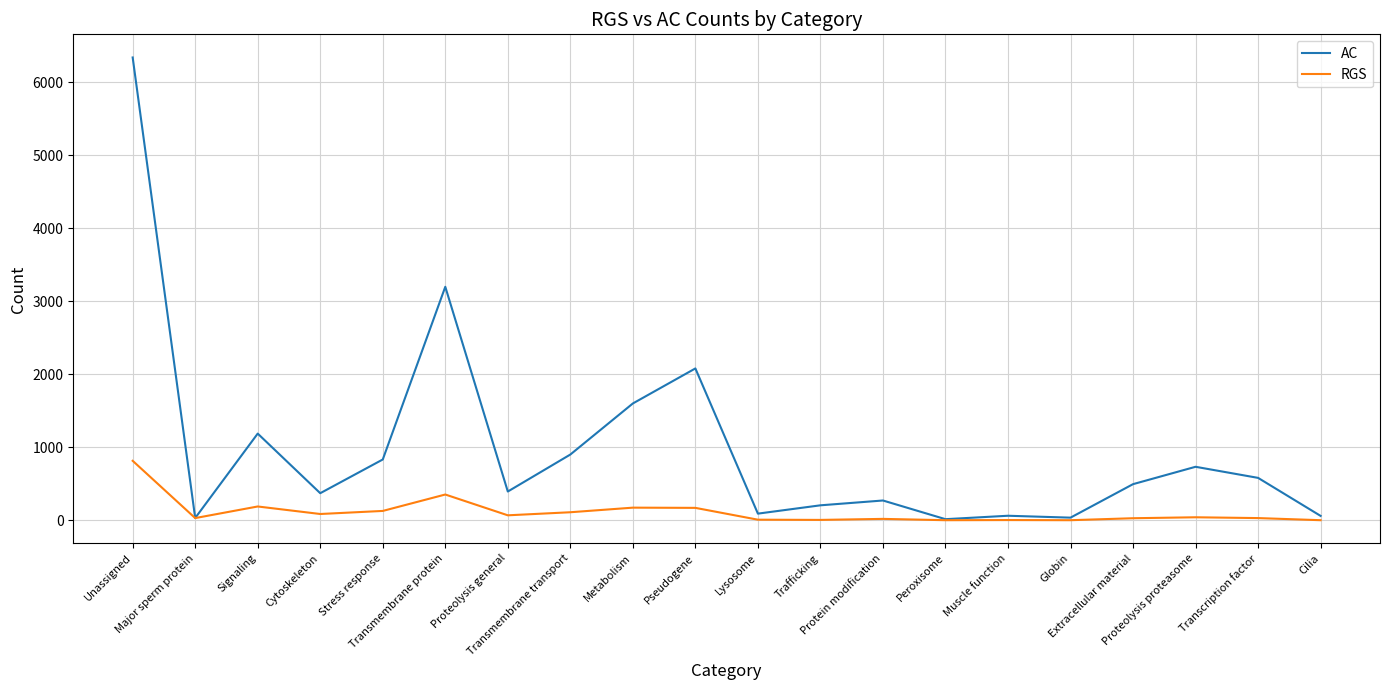

What is the sum of the AC values at Muscle function and Signaling?

1250